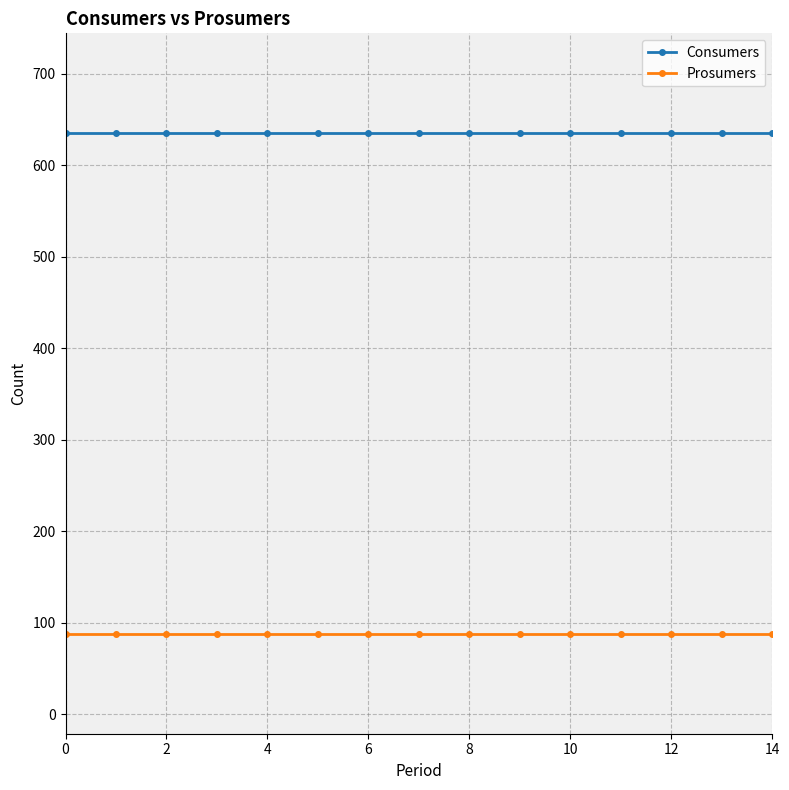

List the series in order of their overall mean, lowest first.

Prosumers, Consumers